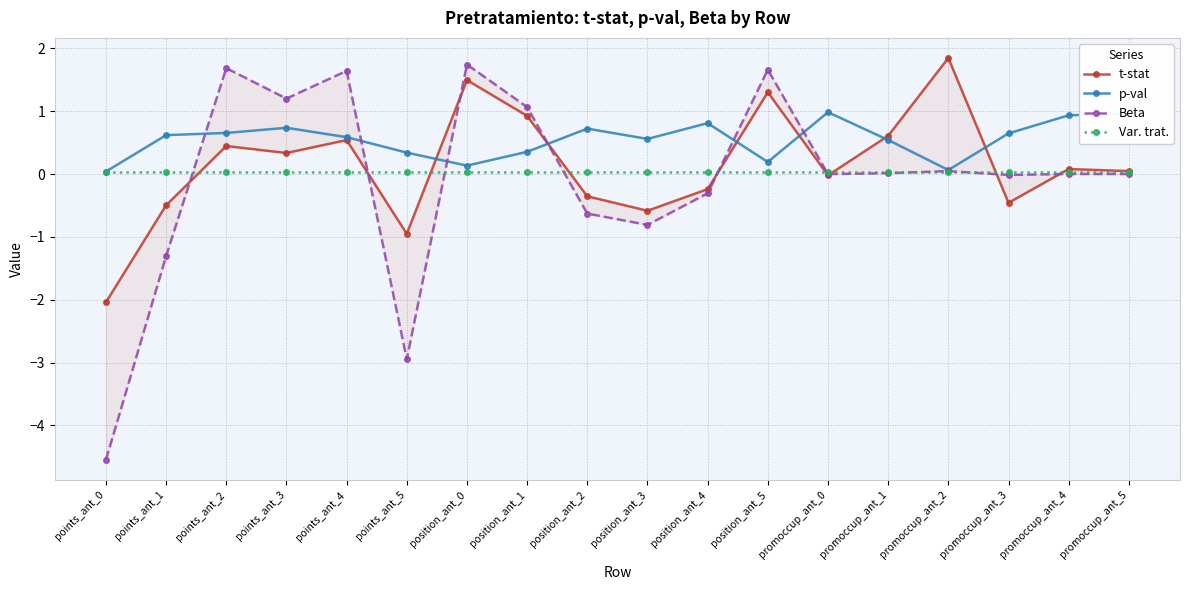

What is the label of the 6th point from the left?

points_ant_5